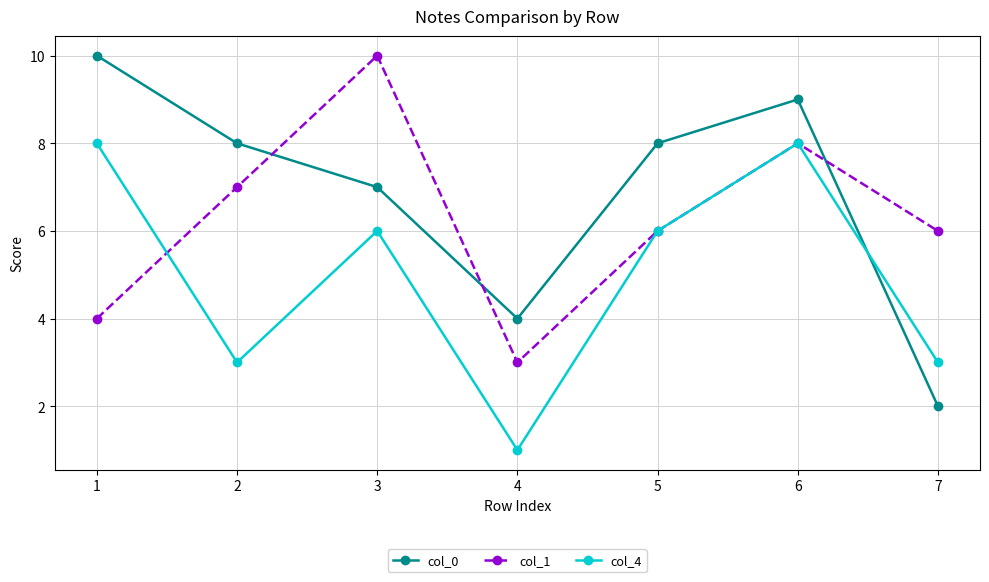

What is the sum of the col_0 values at 3 and 5?

15